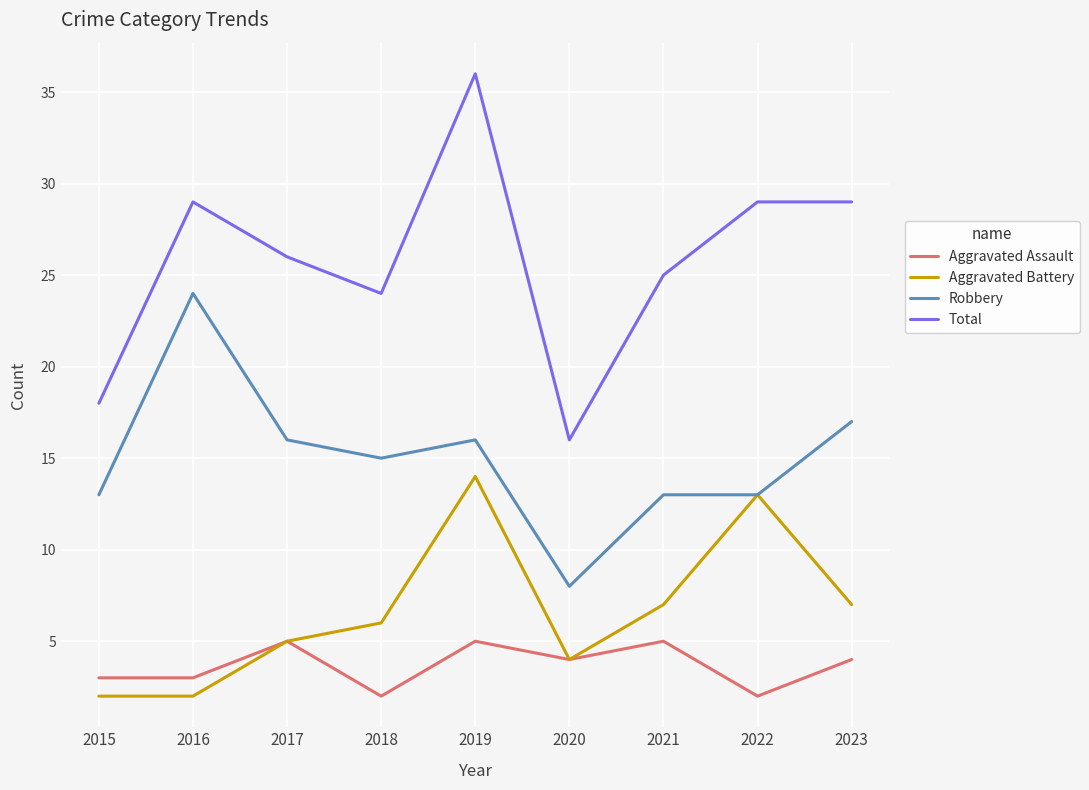

Where does the Total series first go above 26?

2016